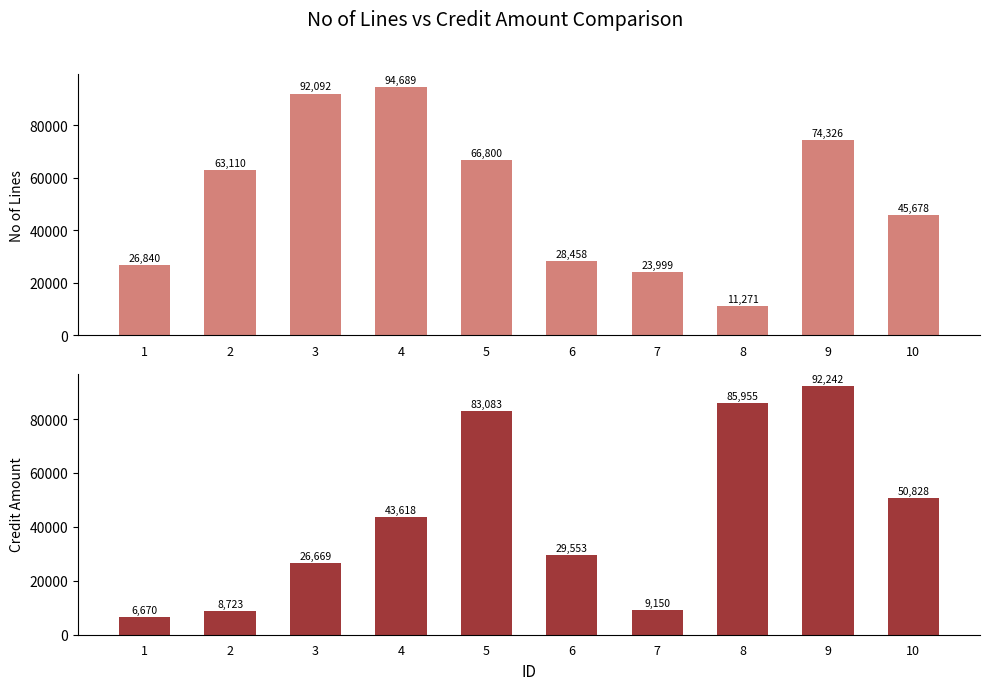

Reading right to left, what are all the values shown in this chart?

no_of_lines: 10=45678	9=74326	8=11271	7=23999	6=28458	5=66800	4=94689	3=92092	2=63110	1=26840
credit_amount: 10=50828	9=92242	8=85955	7=9150	6=29553	5=83083	4=43618	3=26669	2=8723	1=6670